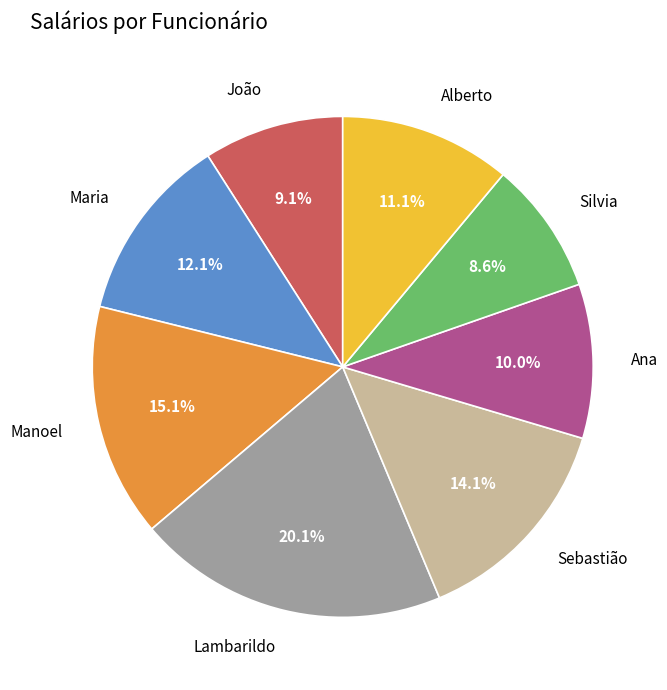

To the nearest percent, what is the combined percentage of Manoel and Alberto?

26%